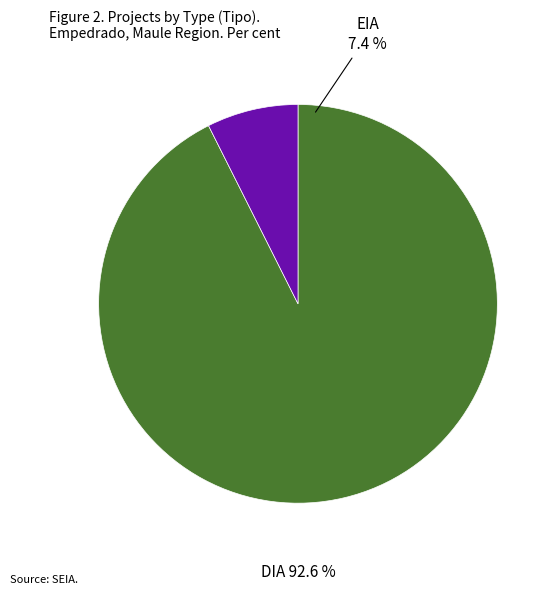

The DIA slice represents 93% of the pie. True or false?

True